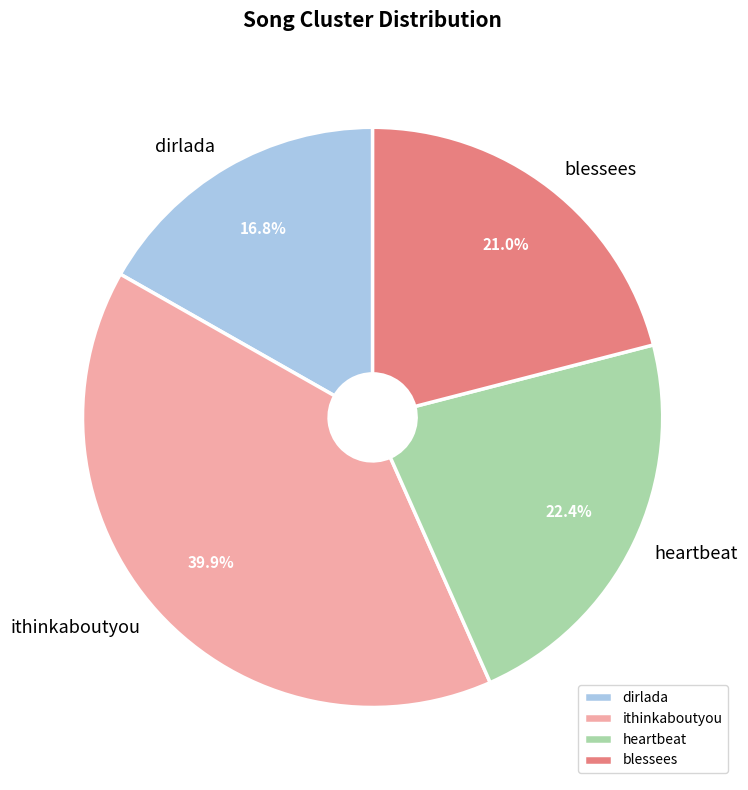

Rank the categories by value from lowest to highest.

dirlada, blessees, heartbeat, ithinkaboutyou